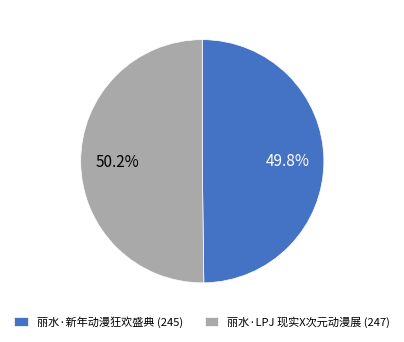

To the nearest percent, what portion does 丽水·新年动漫狂欢盛典 represent?

50%